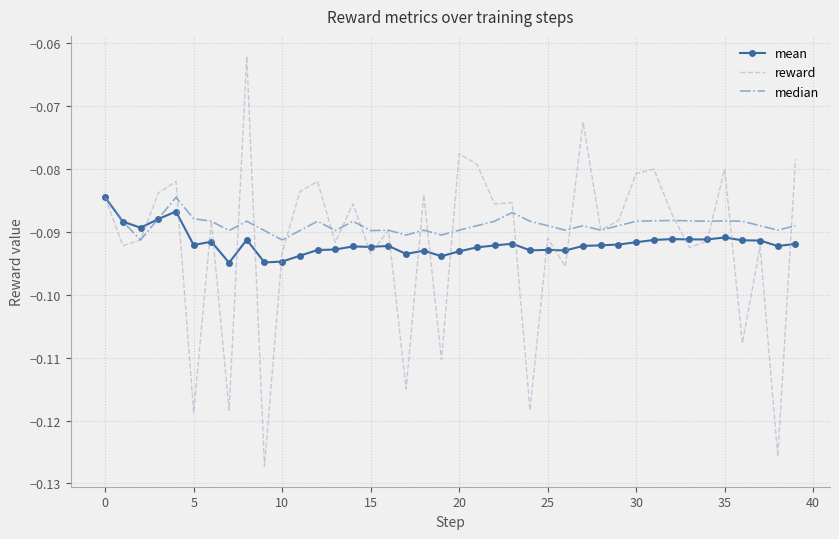

Which series has the largest total across all categories?

median